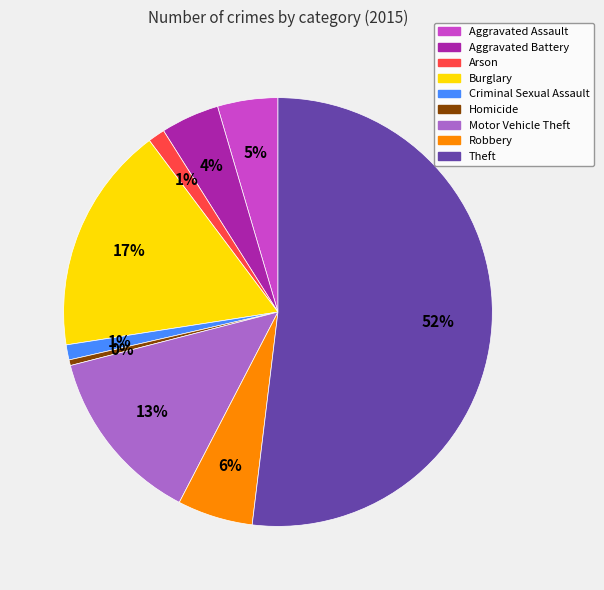

Which slice is the largest?

Theft